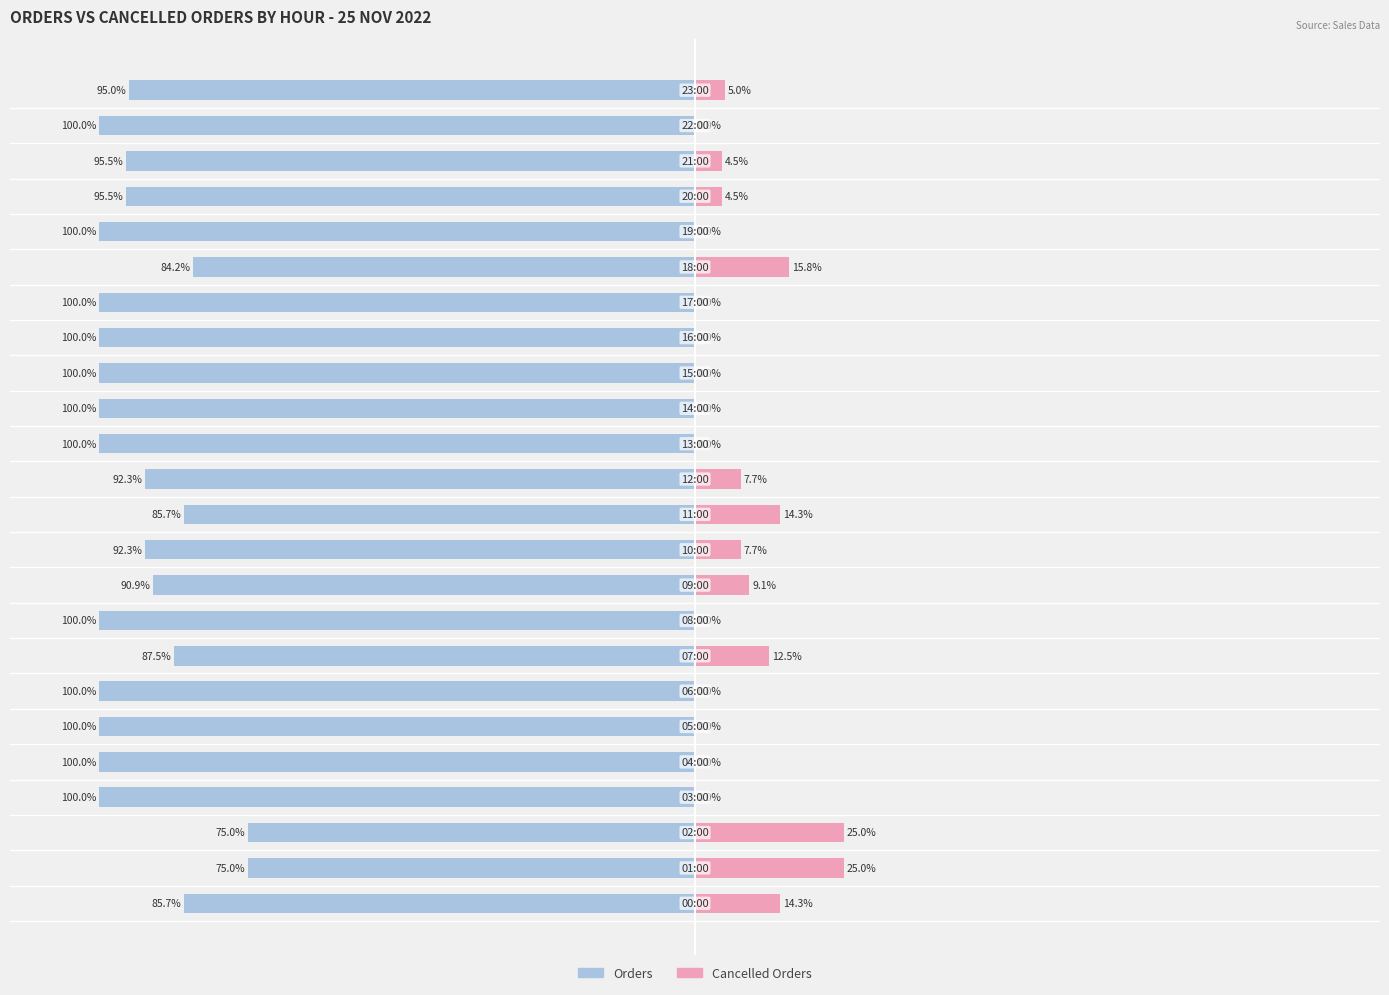

Are the bars grouped side by side (vs. stacked)?

Yes